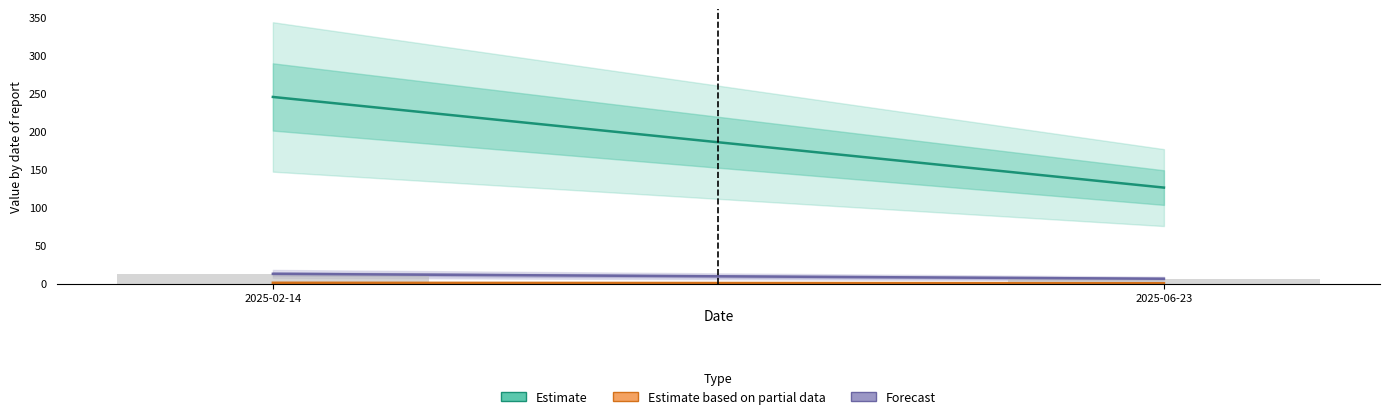

What is the label of the 1st bar from the left?

2025-02-14